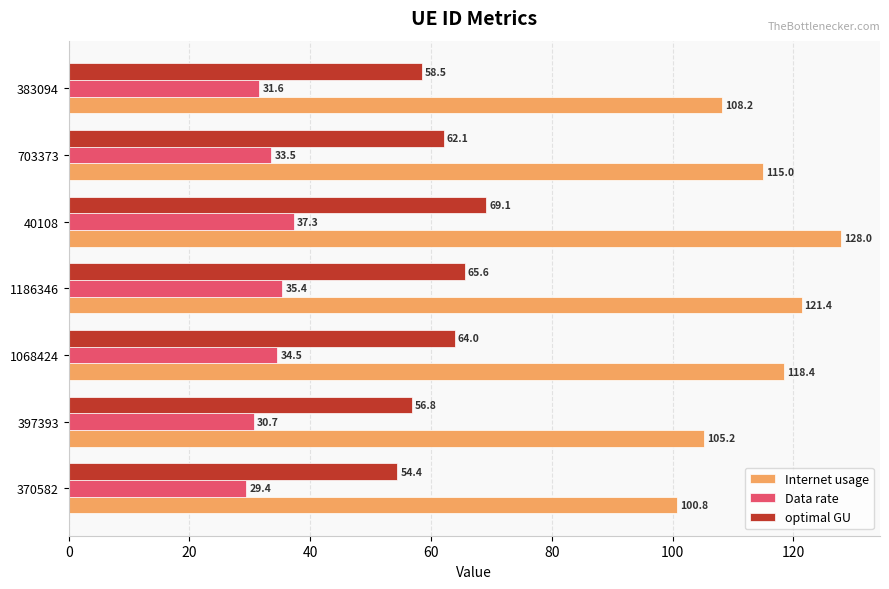

Which series has the largest range (max minus min)?

Internet usage